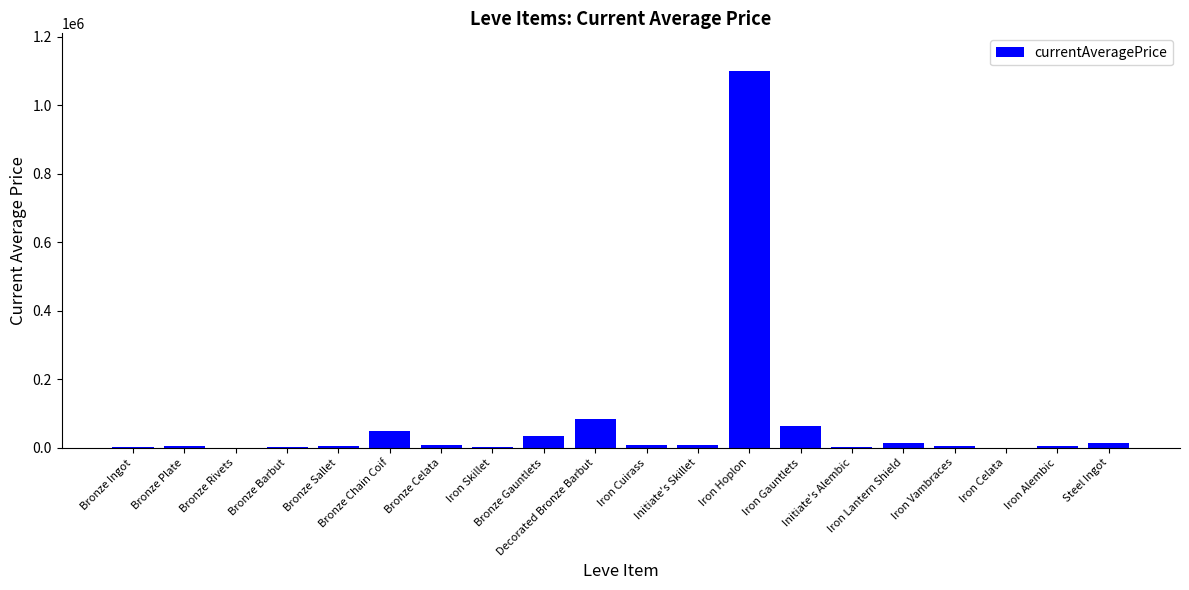

Count the number of data series in this chart.

1